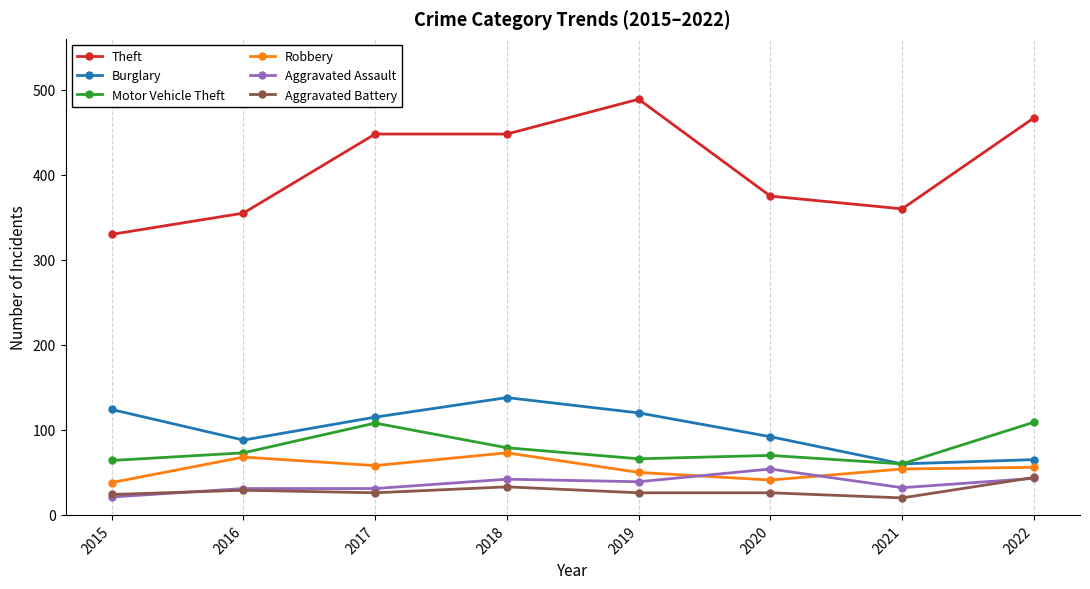

How many lines are shown in the chart?

6